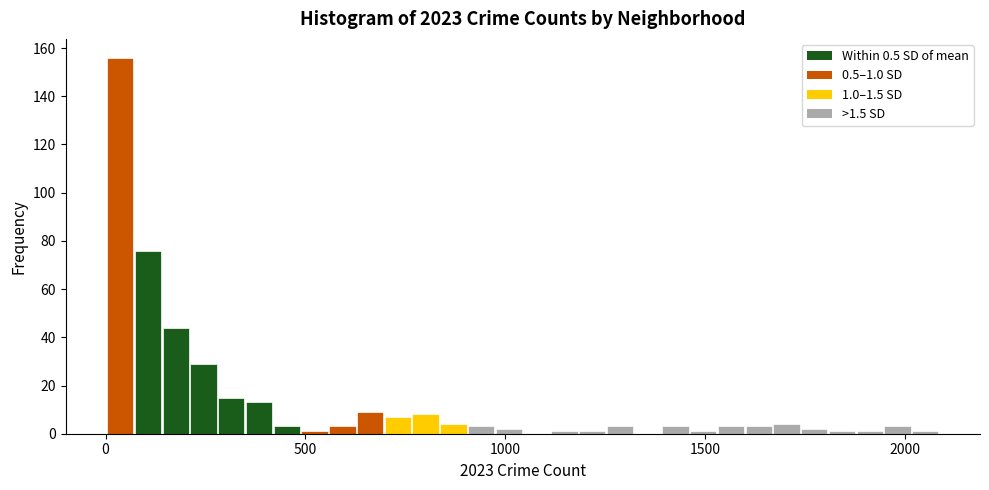

Around what value on the x-axis is the tallest bar? Give the approximate position of its centre, as read against the axis.

50